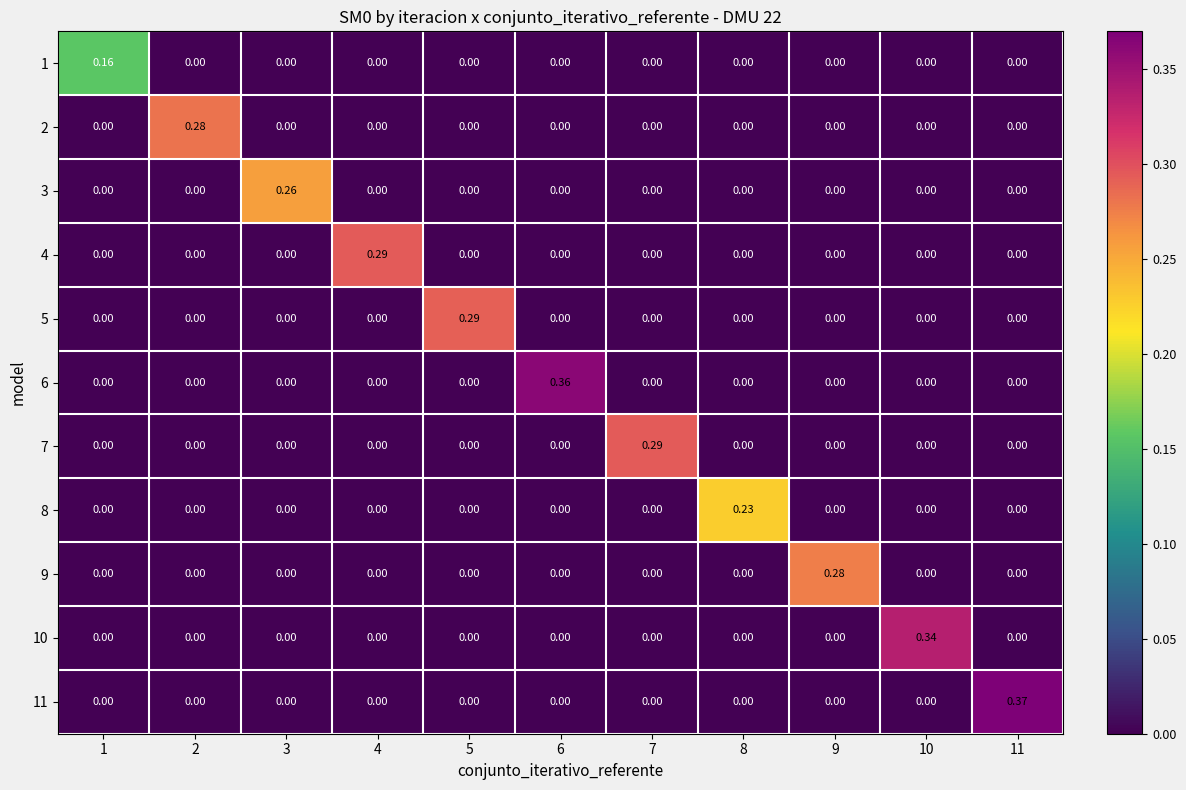

Is the value of 1 at 11 greater than the value of 6 at 6?

No